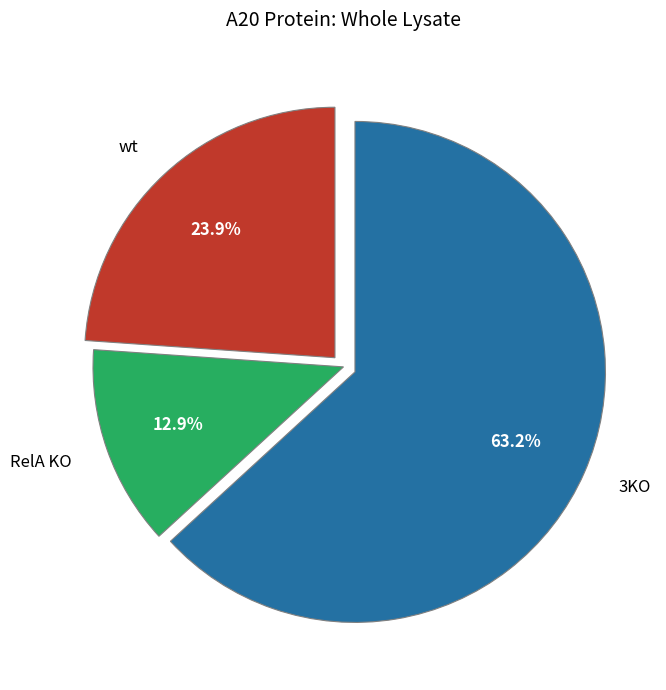

Which slice is the largest?

3KO